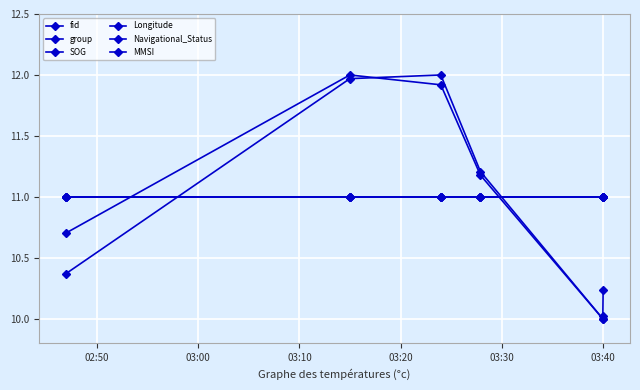

Which series has the largest range (max minus min)?

fid